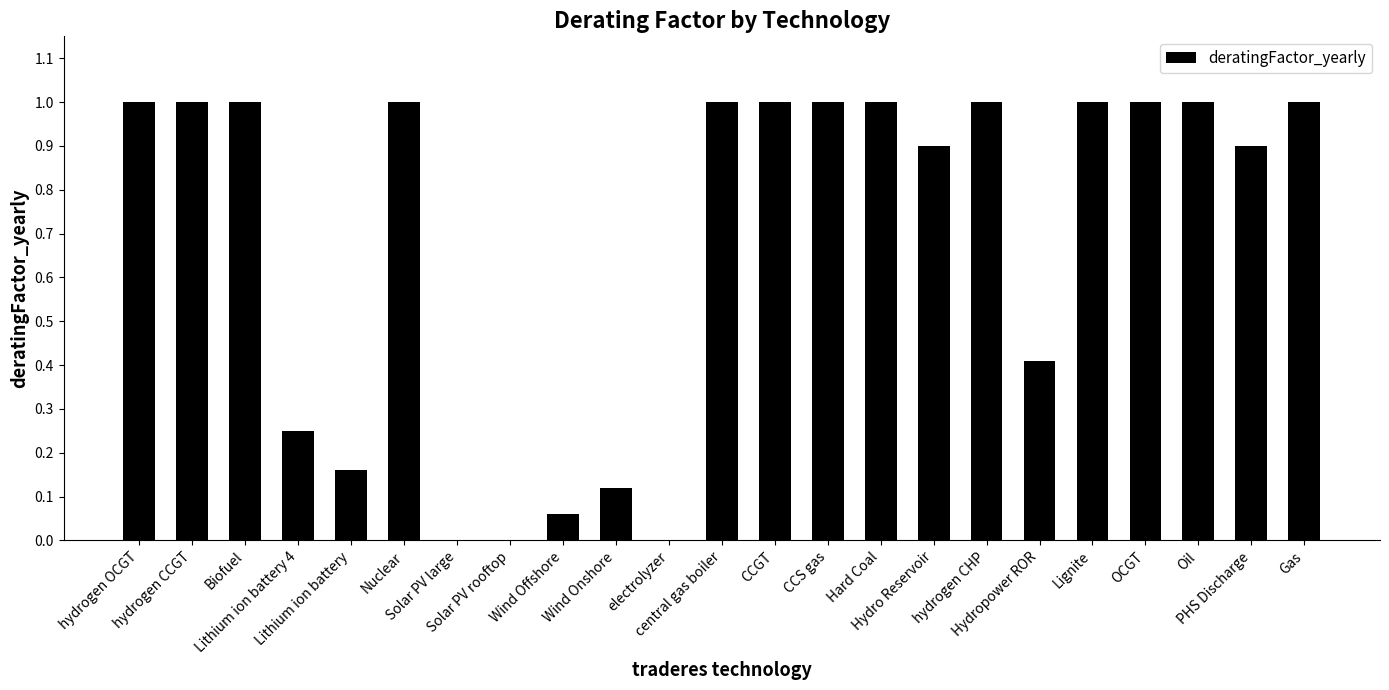

How many distinct data groups are displayed?

1